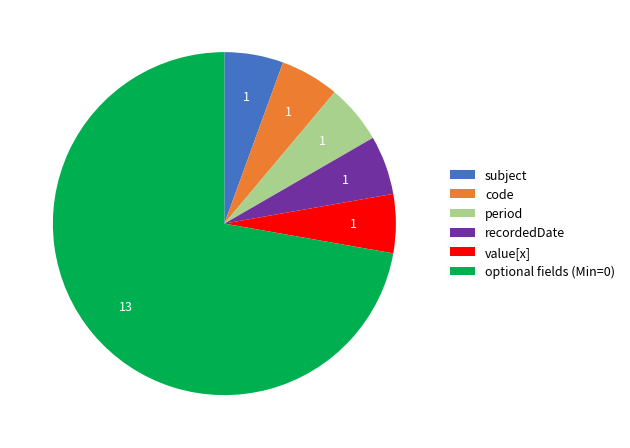

Which slice is the largest?

optional fields (Min=0)